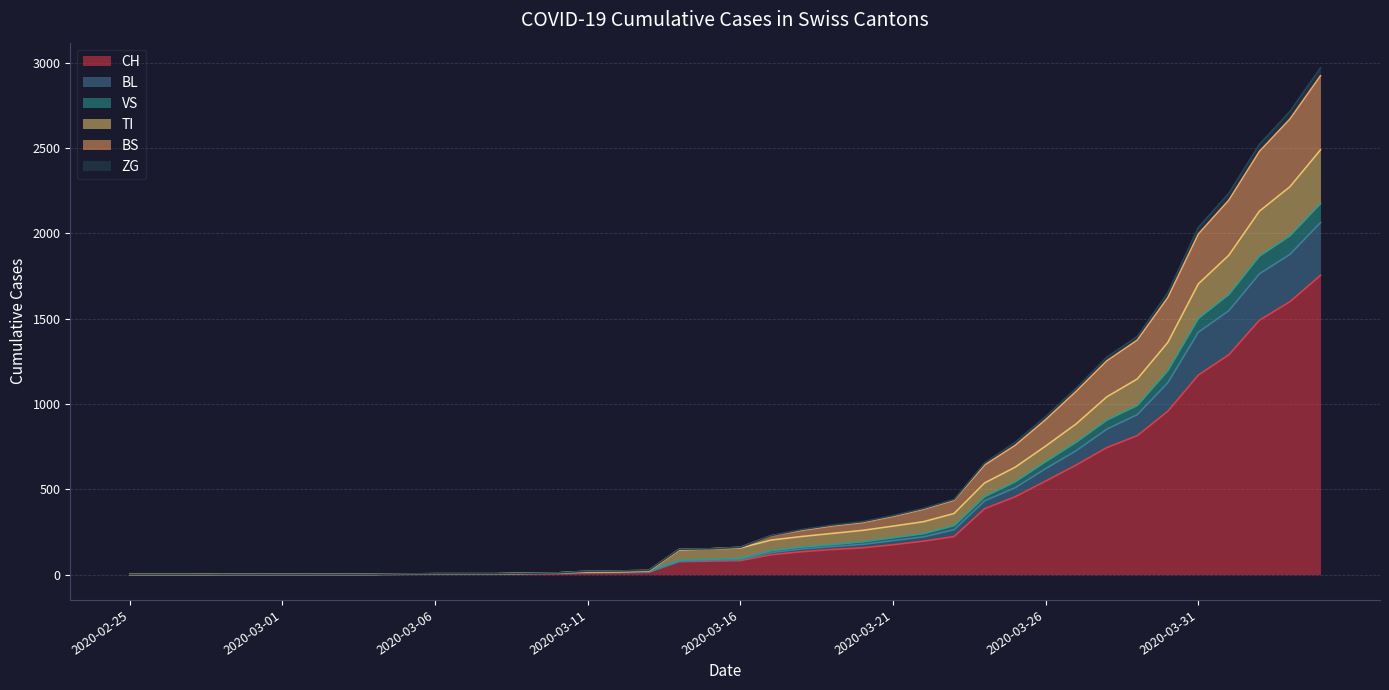

How many values in BL are above zero?

31